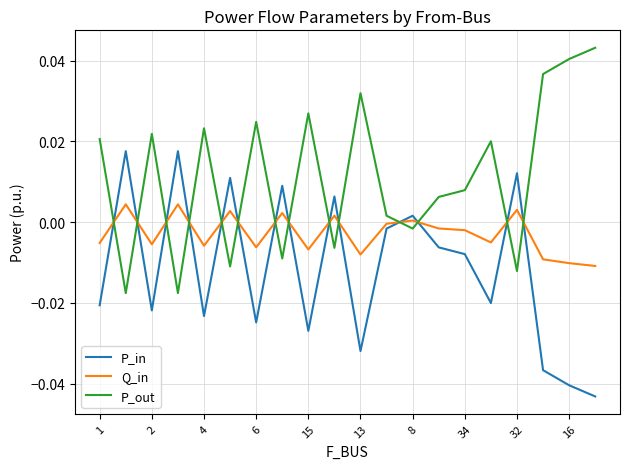

How many lines are shown in the chart?

3